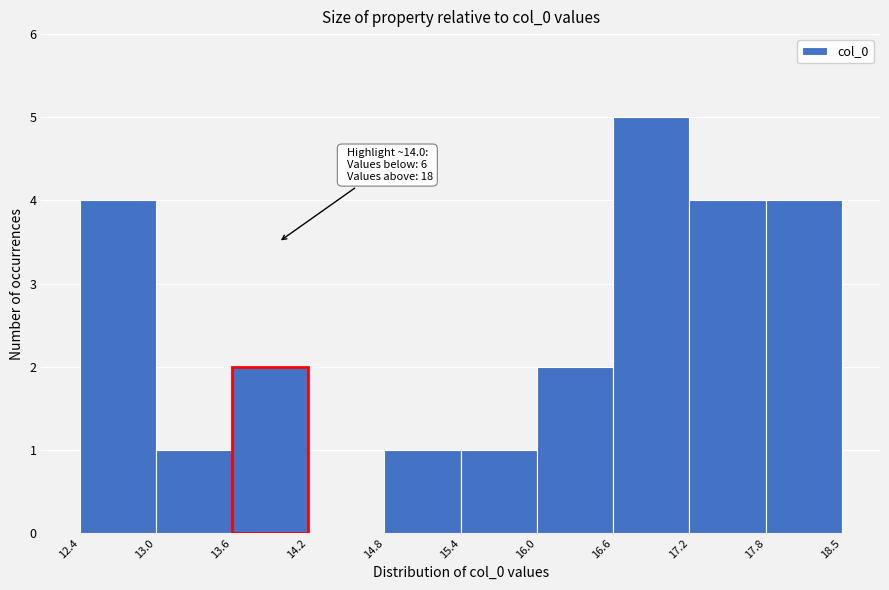

Which range on the x-axis has the tallest bar?

16.6 to 17.2